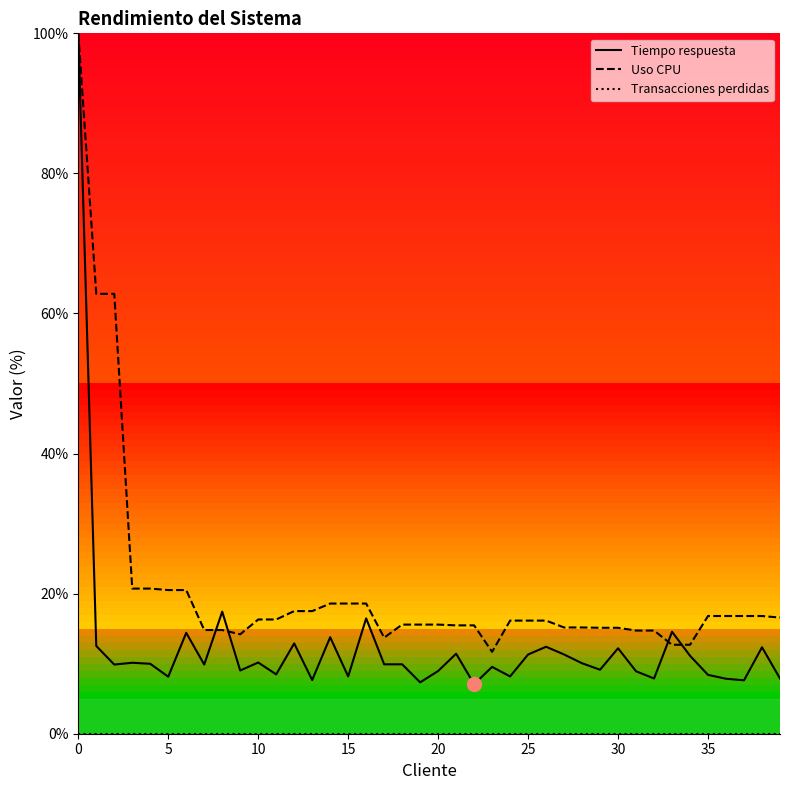

Which series has the largest total across all categories?

Uso CPU